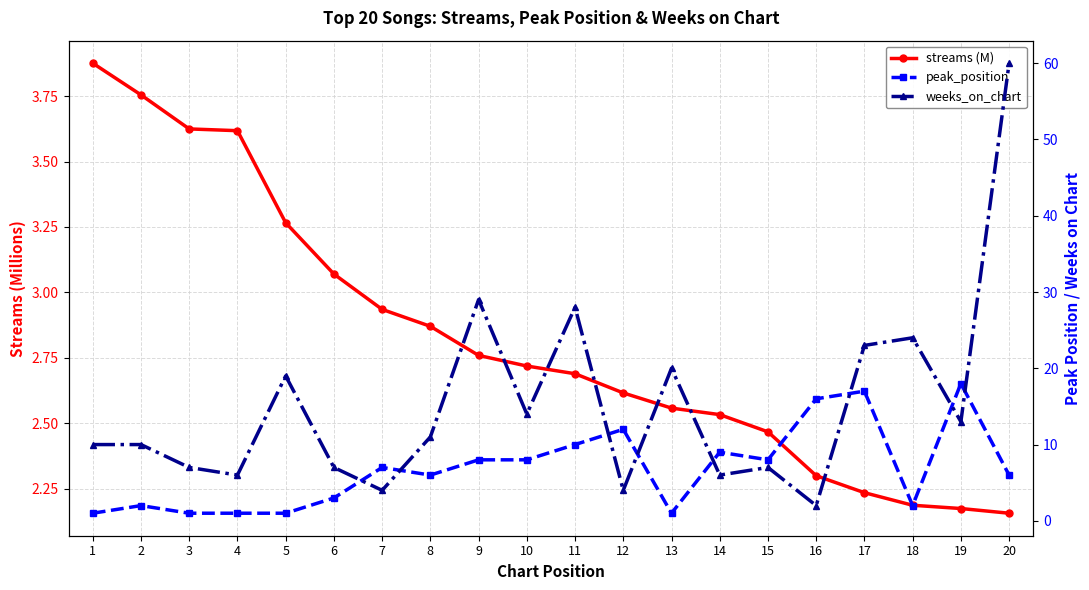

What value does the weeks_on_chart series have at 14?

6.0